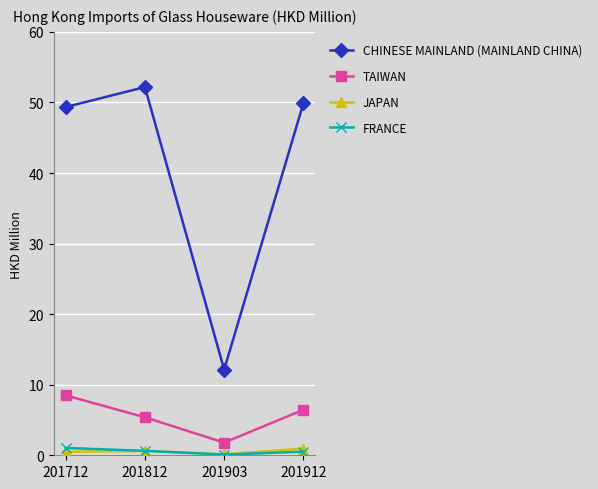

Is the value of CHINESE MAINLAND (MAINLAND CHINA) at 201912 greater than the value of JAPAN at 201712?

Yes